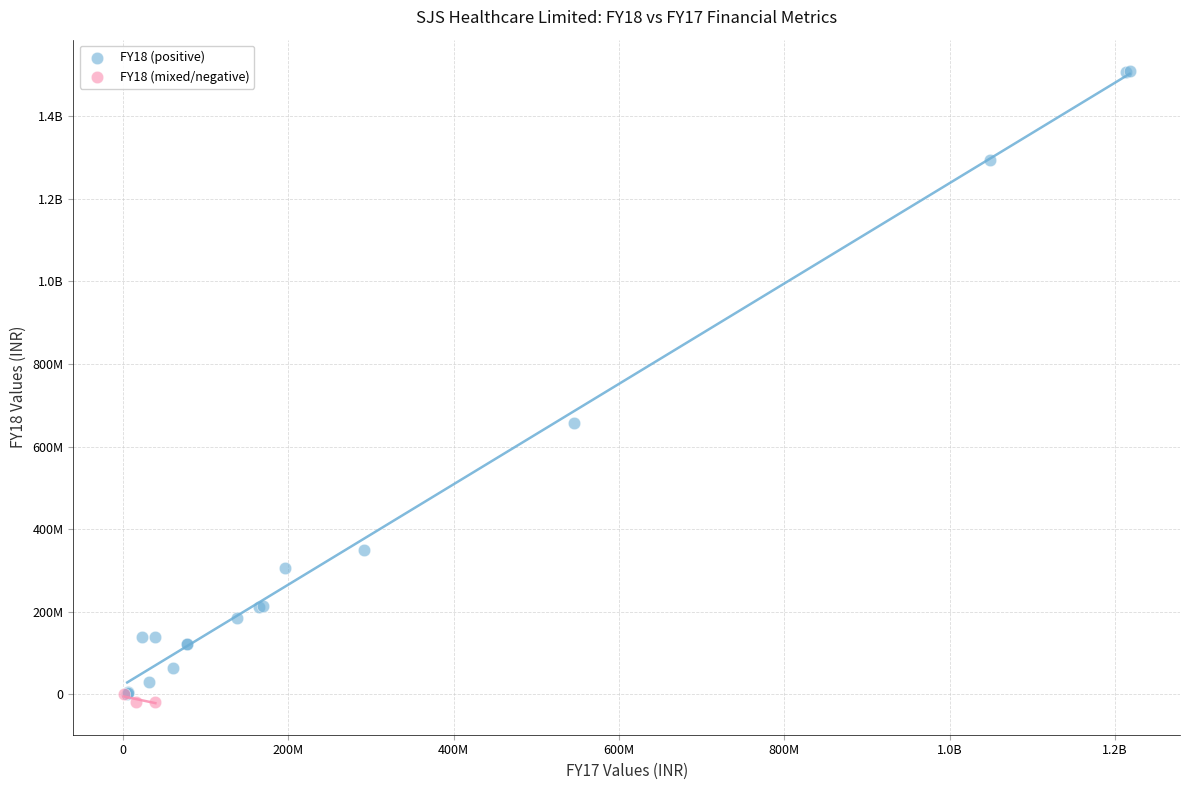

What are all the series names shown in the legend?

FY18 (positive), FY18 (mixed/negative)